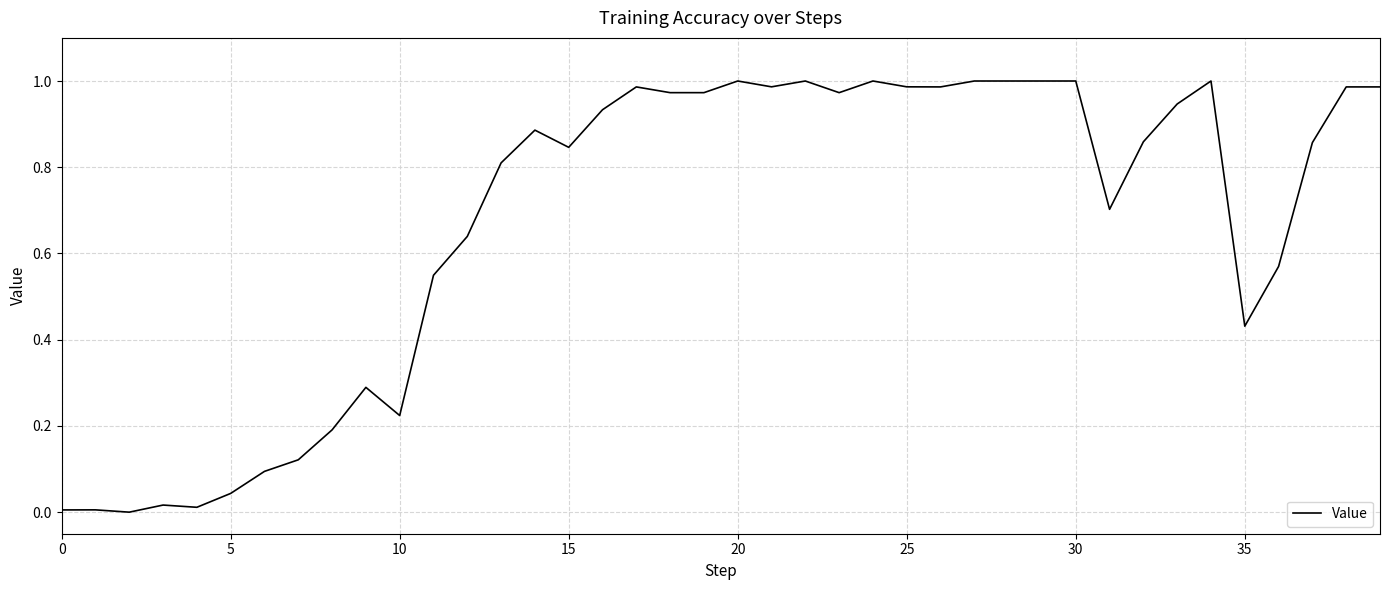

Does the chart have visible grid lines?

Yes